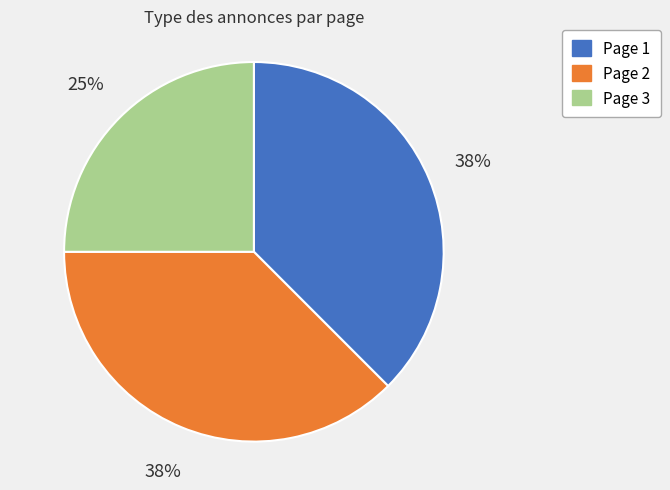

To the nearest percent, what is the average slice percentage?

33%